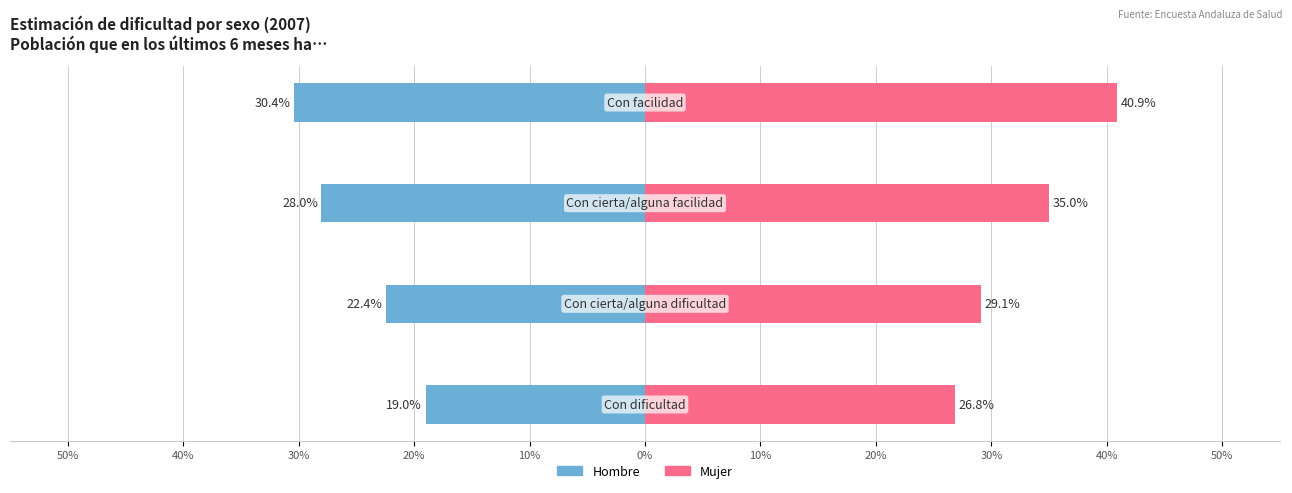

Which series has the largest total across all categories?

Mujer